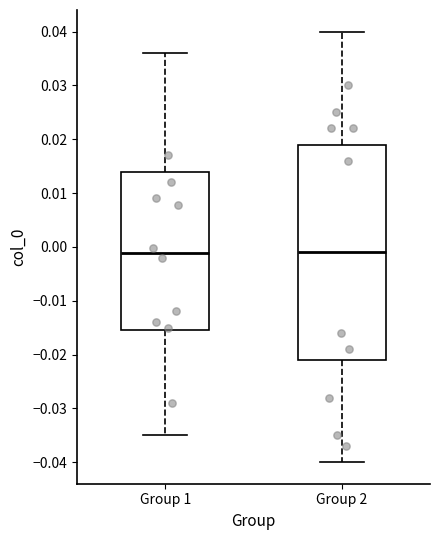

Comparing the boxes themselves (not the whiskers), which one is the tallest?

Group 2